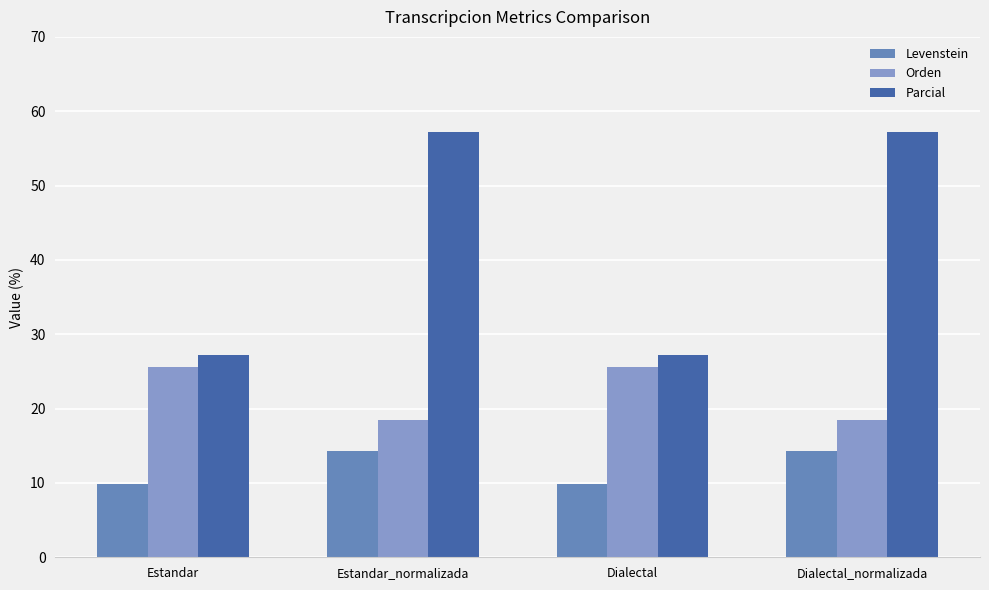

Reading right to left, transcribe all the data shown in this chart.

Levenstein: 14.3	9.9	14.3	9.9
Orden: 18.4	25.6	18.4	25.6
Parcial: 57.1	27.3	57.1	27.3